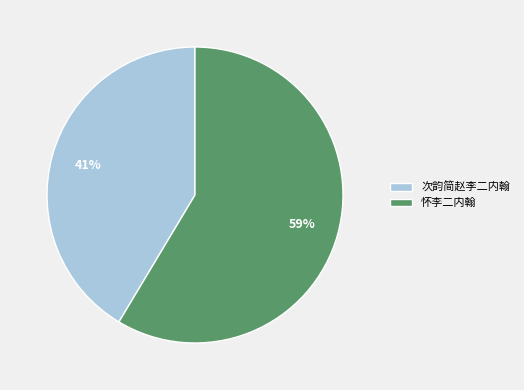

To the nearest percent, what is the combined percentage of 怀李二内翰 and 次韵简赵李二内翰?

100%